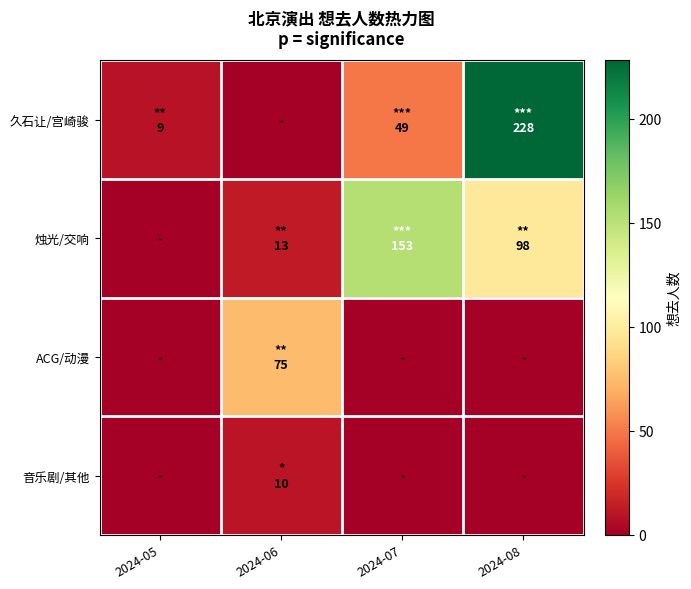

At which category does the chart reach its peak across all series?

2024-08